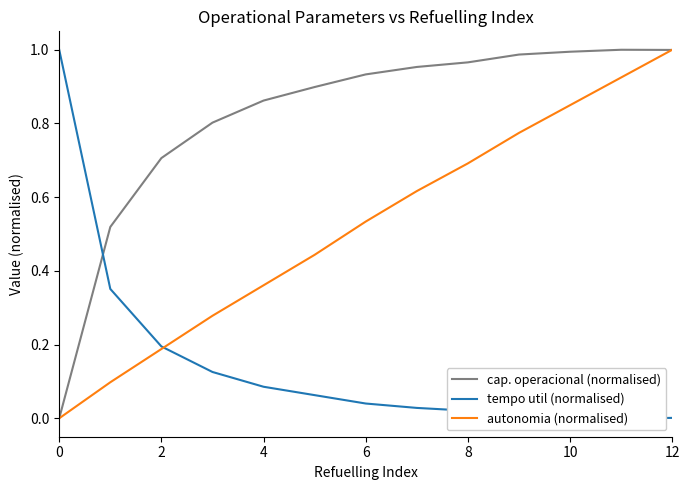

What is the difference between the maximum and minimum values in the cap. operacional (normalised) series?

1.0